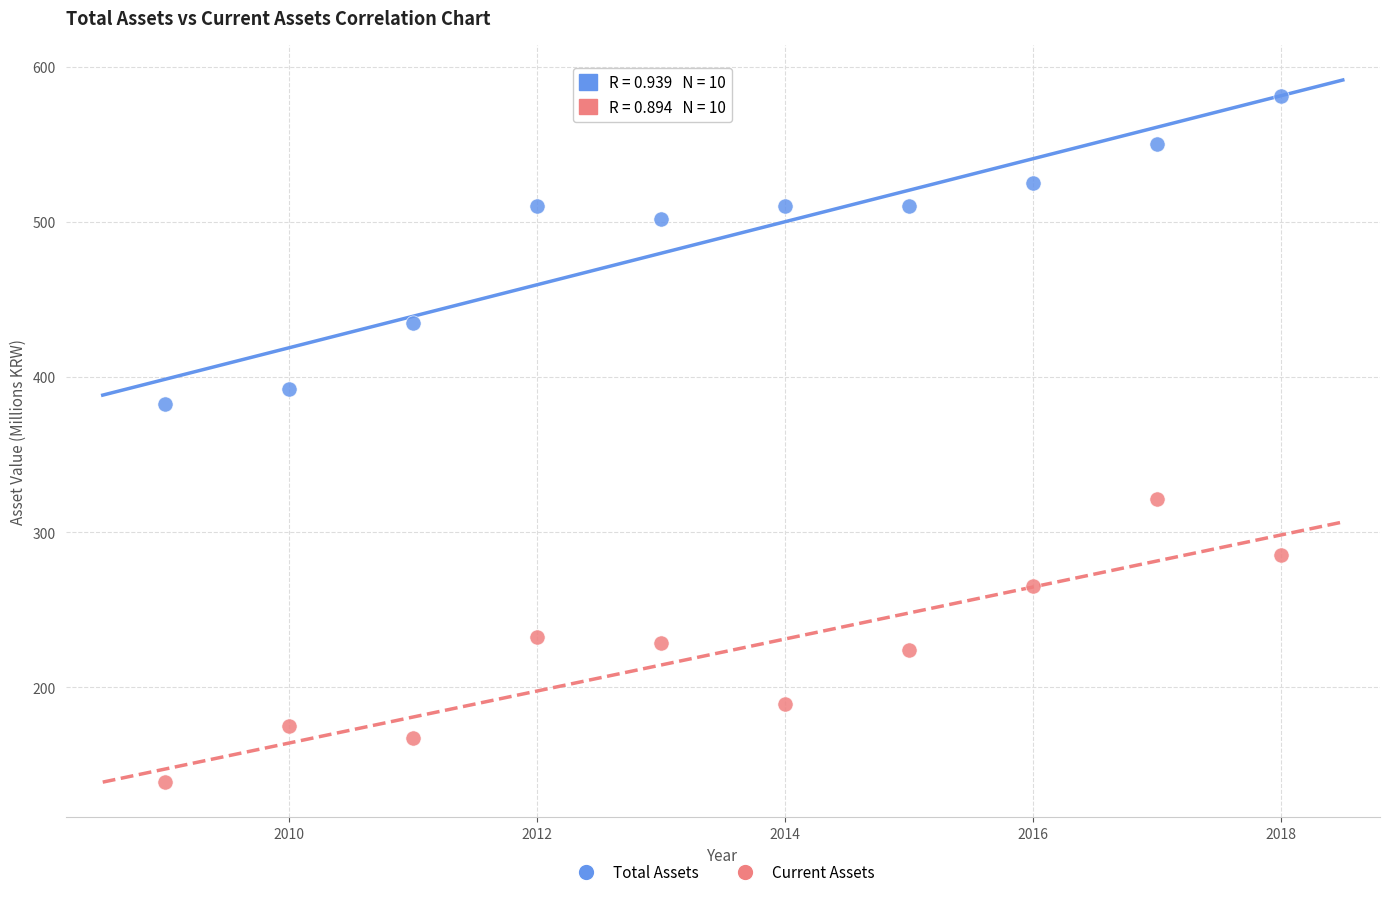

Which series reaches the maximum Y coordinate?

Total Assets